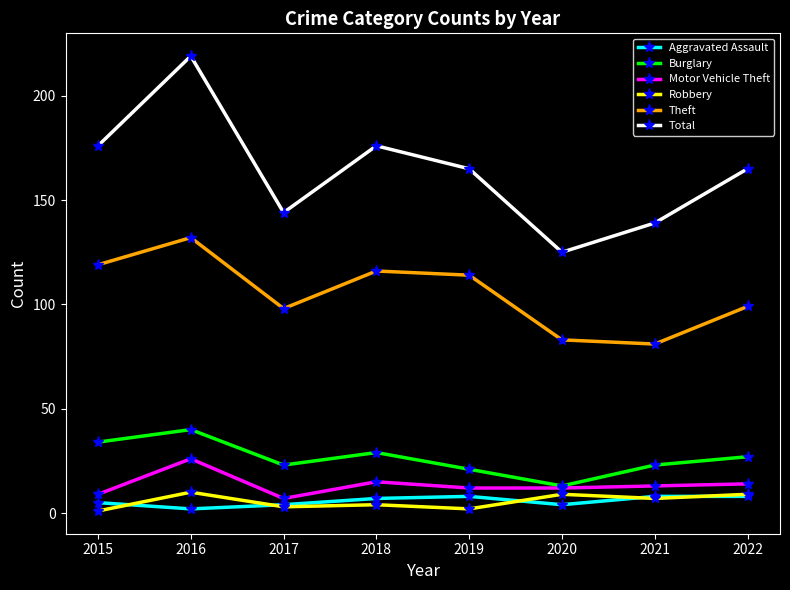

At which category does Theft reach its first local valley?

2017